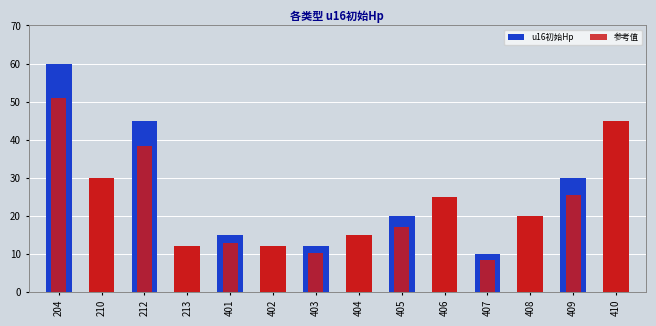

At how many categories does at least one series exceed 19?

8